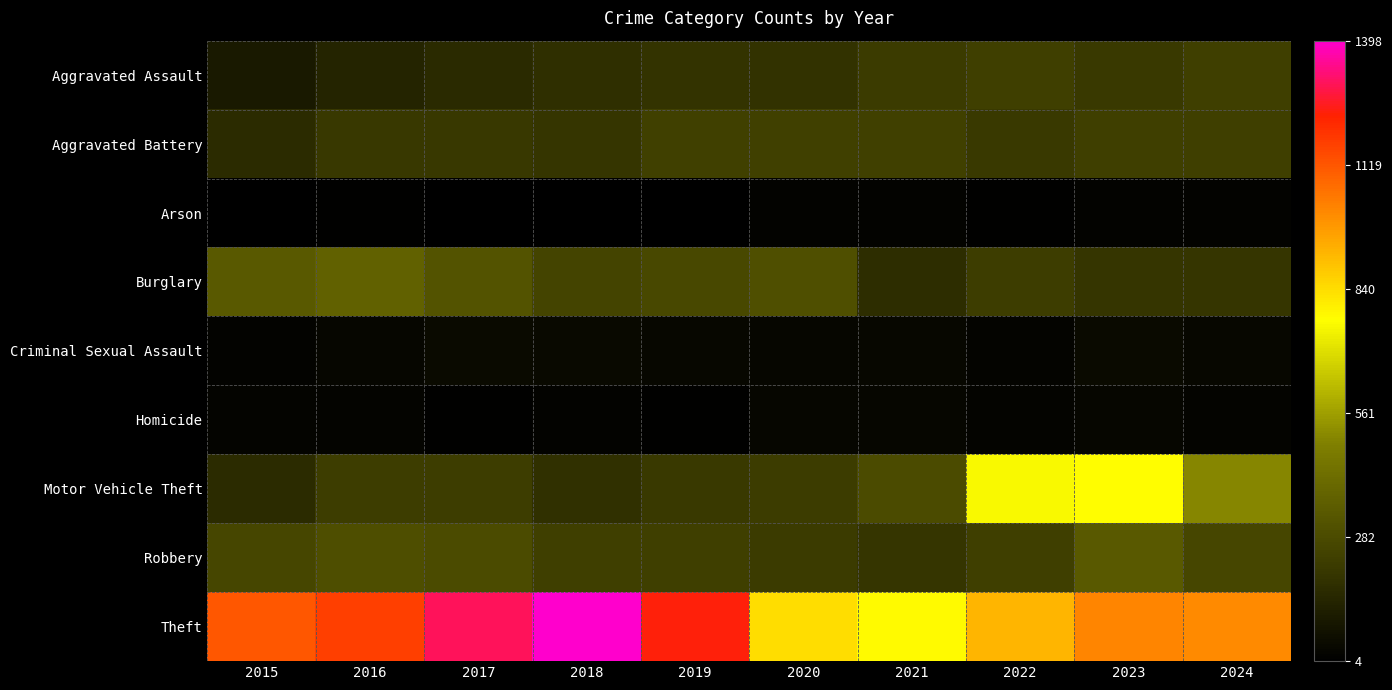

What is the total value across all series at 2024?

2524